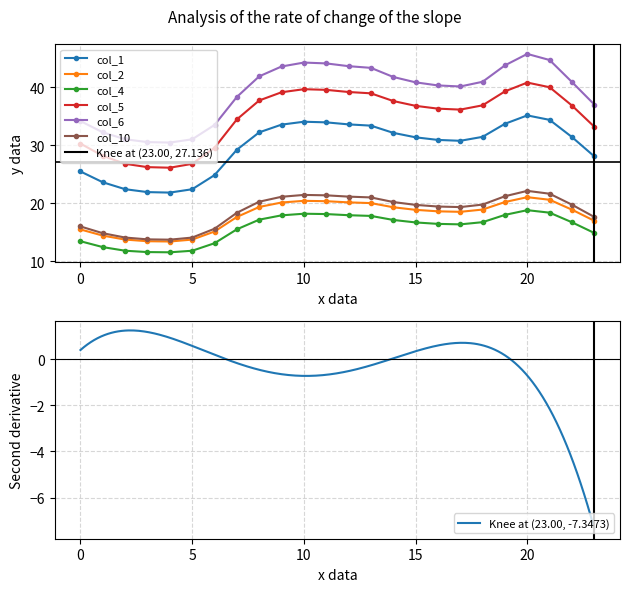

True or false: col_2 and col_5 intersect in this chart.

False